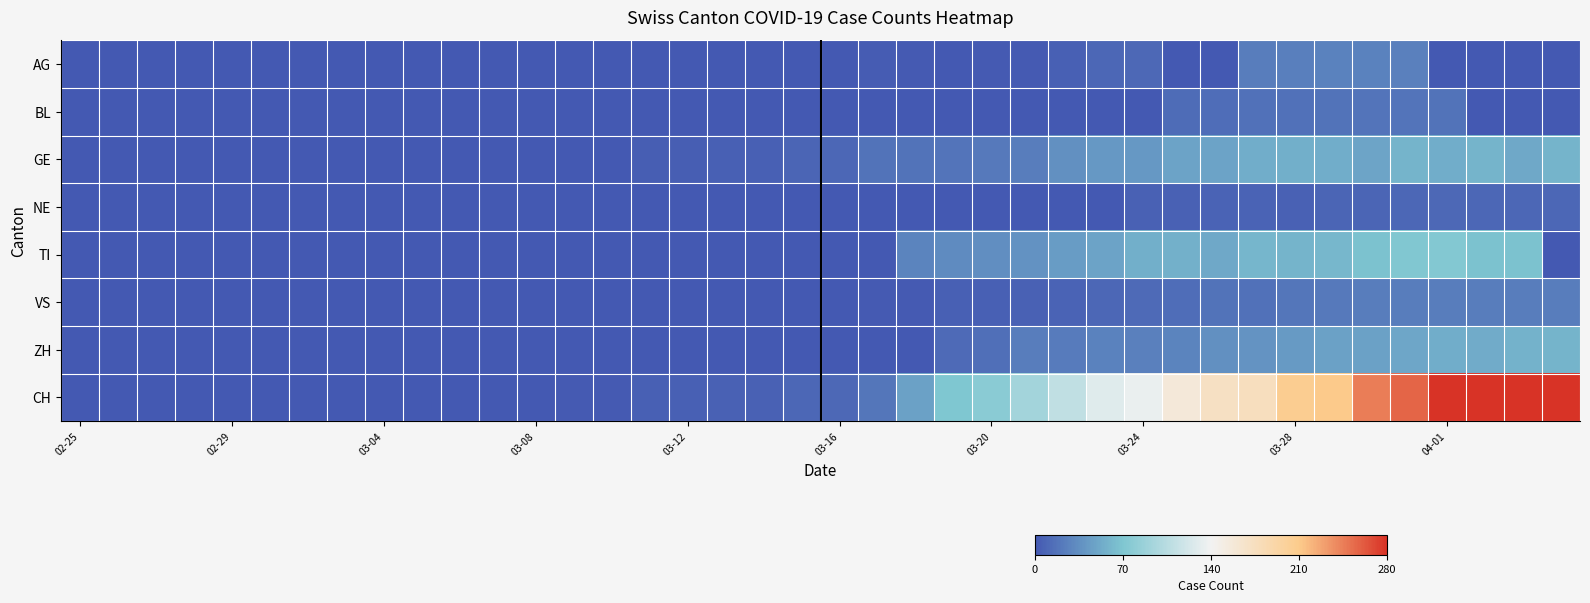

How many distinct data groups are displayed?

8